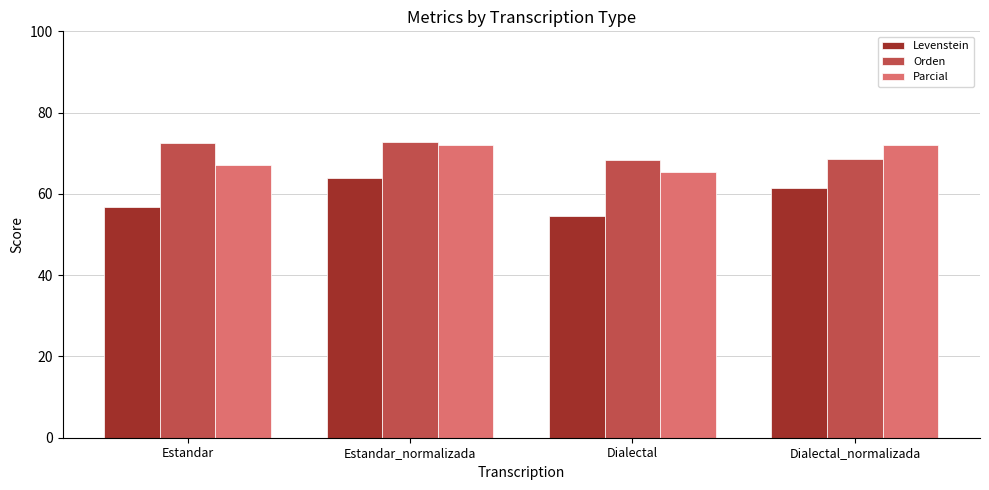

How many bars are there in total?

12